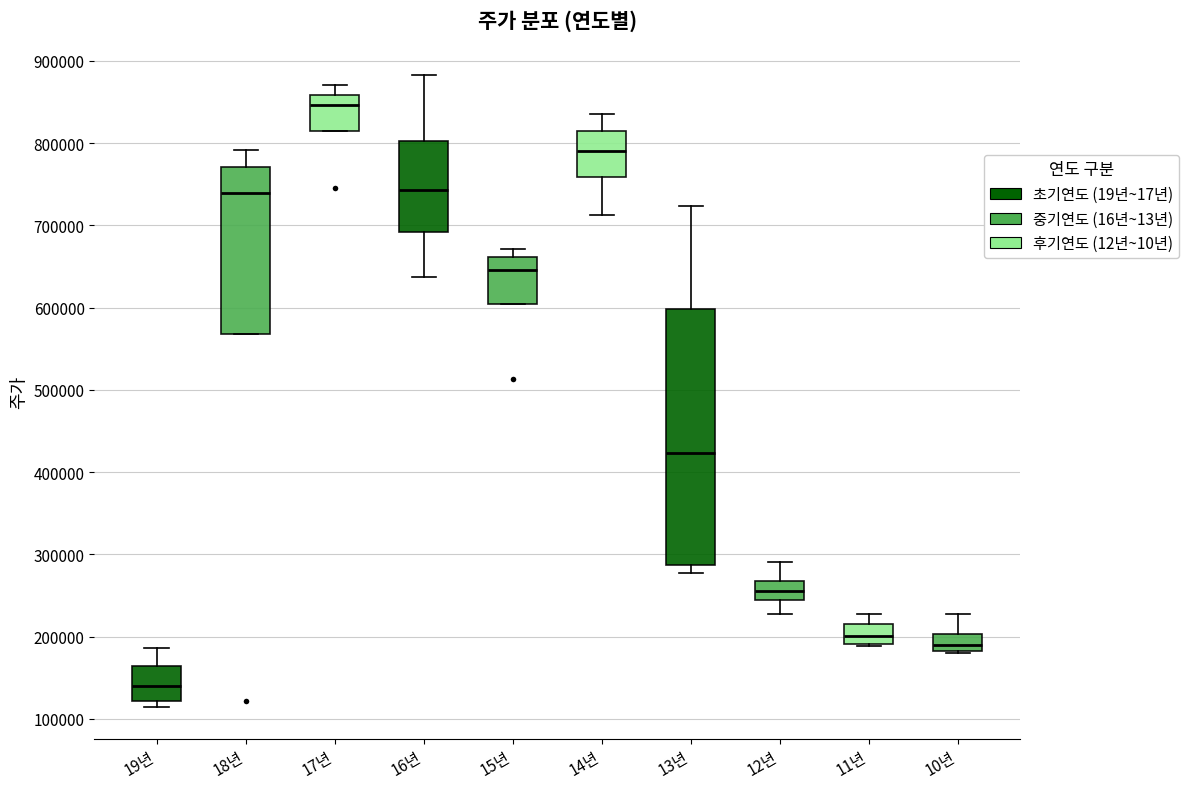

Where is the lower edge of the box for 14년 on the y-axis? The values are not printed on the chart, so give them approximately, as read against the axis.

760000